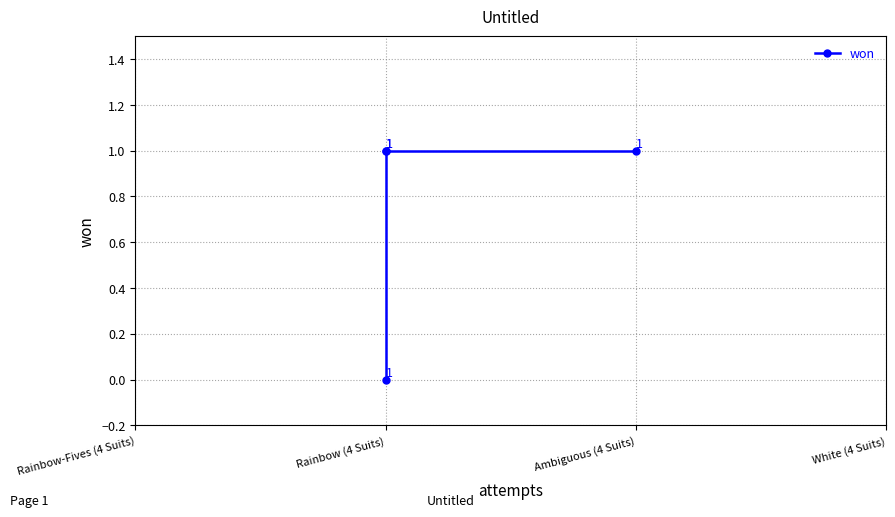

Rank the categories by value from lowest to highest.

Rainbow (4 Suits), Ambiguous (4 Suits), Rainbow (4 Suits), Rainbow (4 Suits)